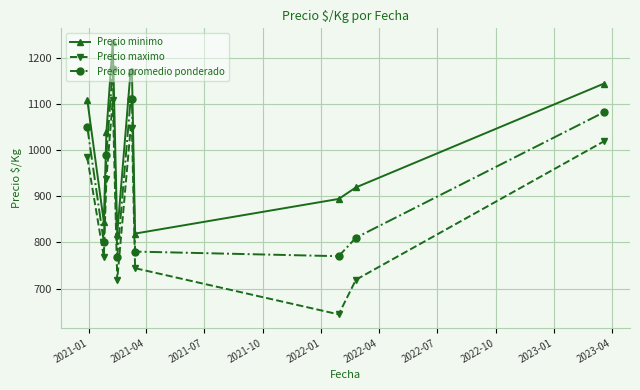

What is the average value of the Precio promedio ponderado series?

950